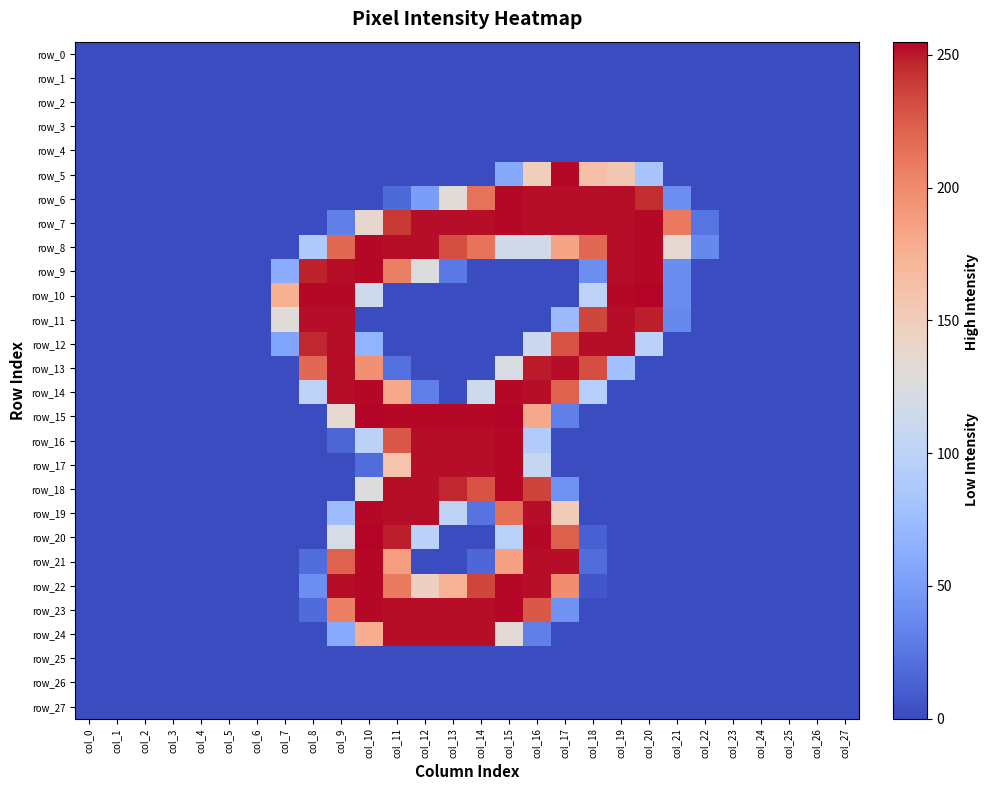

Which series changed the most between col_12 and col_14?

row_19